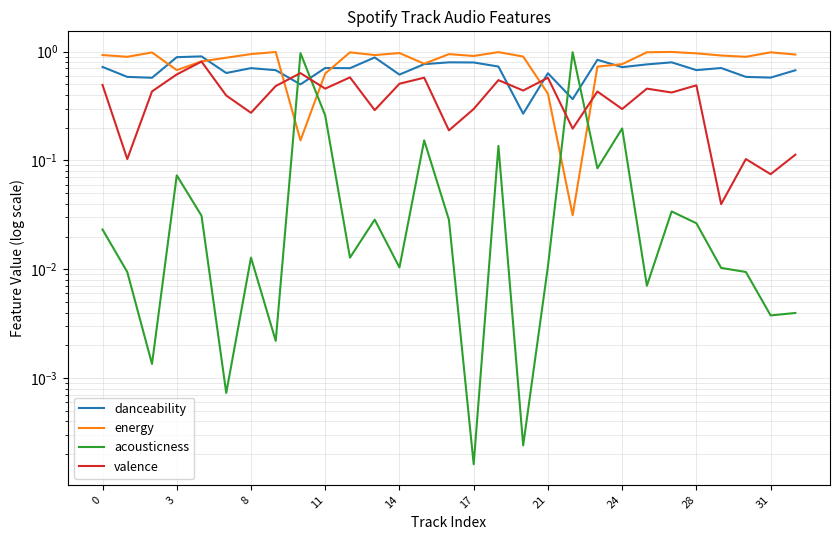

Which series has the largest range (max minus min)?

acousticness